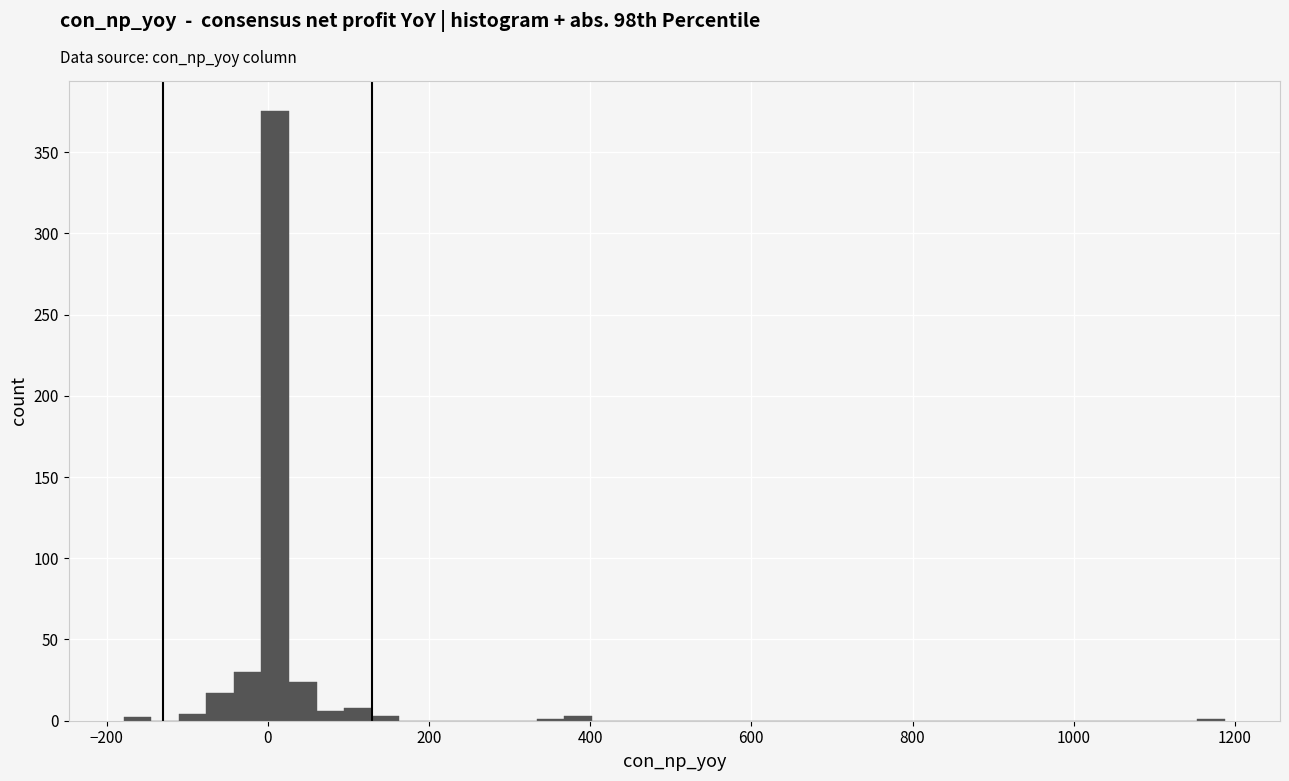

Read against the x-axis, roughly where is the centre of the tallest bar?

0